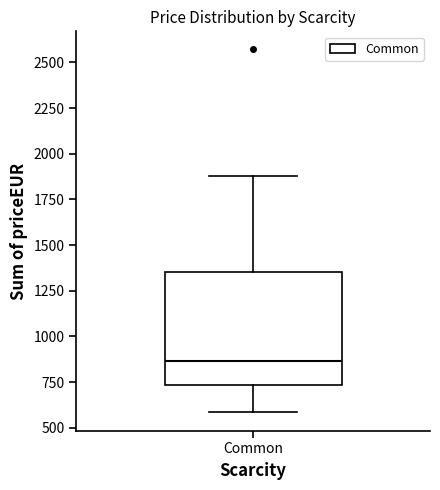

Read this box plot against the y-axis: the position of the median line, the range covered by the box, and the ends of both whiskers. The values are not printed on the chart, so give them approximately, as read against the axis.

median 850, box 750 to 1350, whiskers 600 to 1900